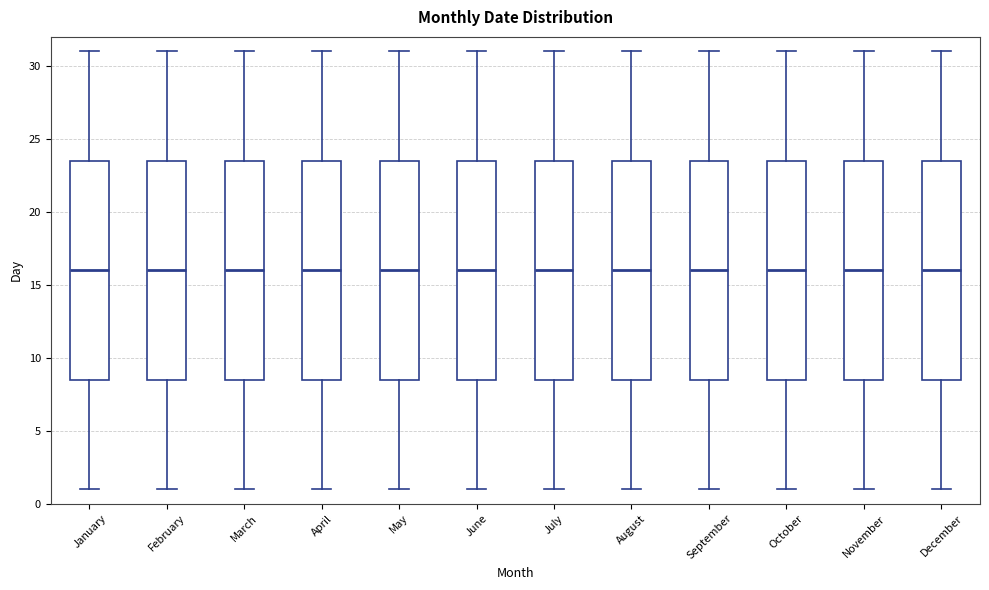

Reading left to right, read every box against the y-axis: the position of its median line, the range the box covers, and the ends of its whiskers. The values are not printed on the chart, so give them approximately, as read against the axis.

January: median 16.0, box 8.5 to 23.5, whiskers 1.0 to 31.0
February: median 16.0, box 8.5 to 23.5, whiskers 1.0 to 31.0
March: median 16.0, box 8.5 to 23.5, whiskers 1.0 to 31.0
April: median 16.0, box 8.5 to 23.5, whiskers 1.0 to 31.0
May: median 16.0, box 8.5 to 23.5, whiskers 1.0 to 31.0
June: median 16.0, box 8.5 to 23.5, whiskers 1.0 to 31.0
July: median 16.0, box 8.5 to 23.5, whiskers 1.0 to 31.0
August: median 16.0, box 8.5 to 23.5, whiskers 1.0 to 31.0
September: median 16.0, box 8.5 to 23.5, whiskers 1.0 to 31.0
October: median 16.0, box 8.5 to 23.5, whiskers 1.0 to 31.0
November: median 16.0, box 8.5 to 23.5, whiskers 1.0 to 31.0
December: median 16.0, box 8.5 to 23.5, whiskers 1.0 to 31.0